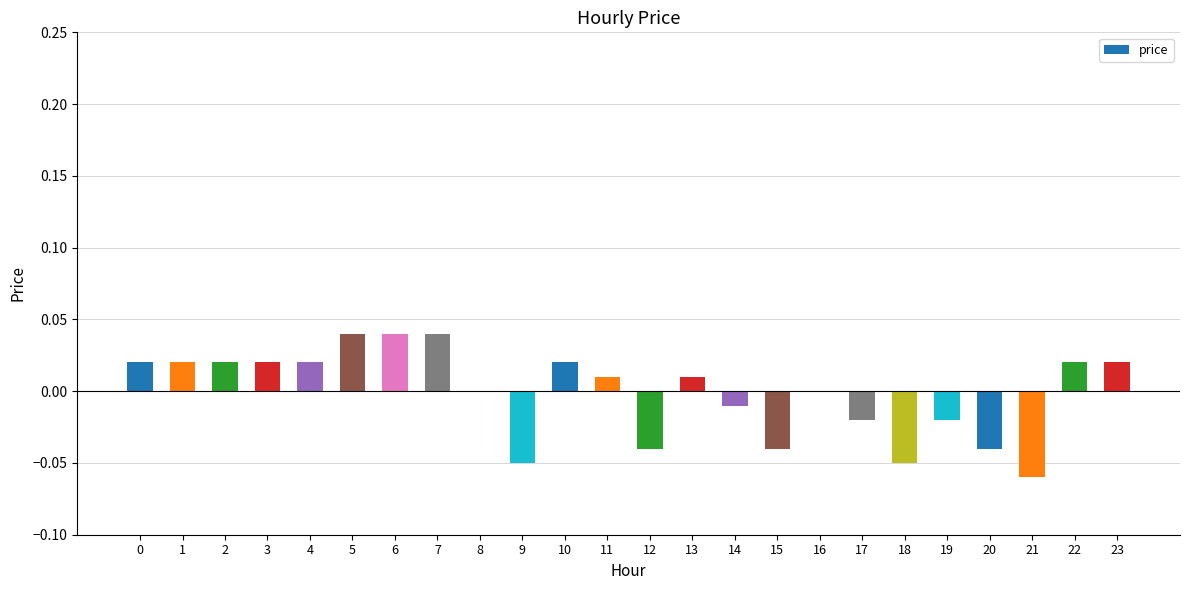

The value at 7 is 0.1. True or false?

False